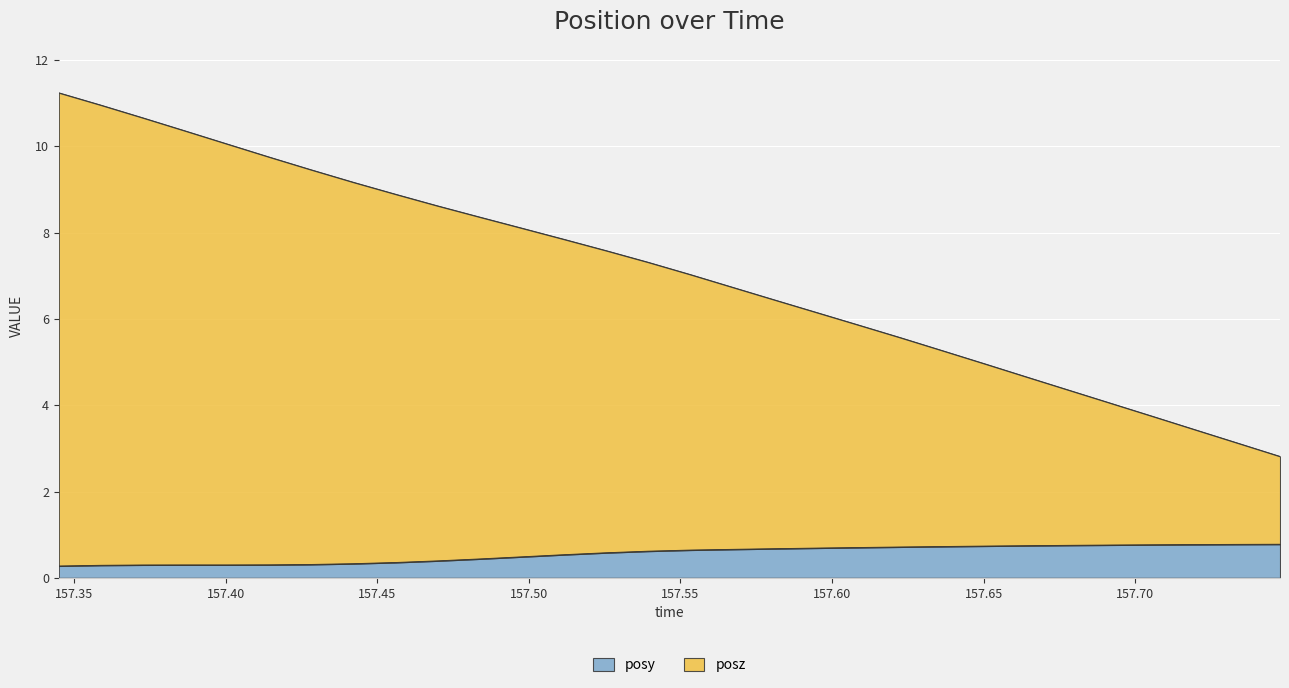

Is it true that posz equals 3.5 at 157.5117?

False